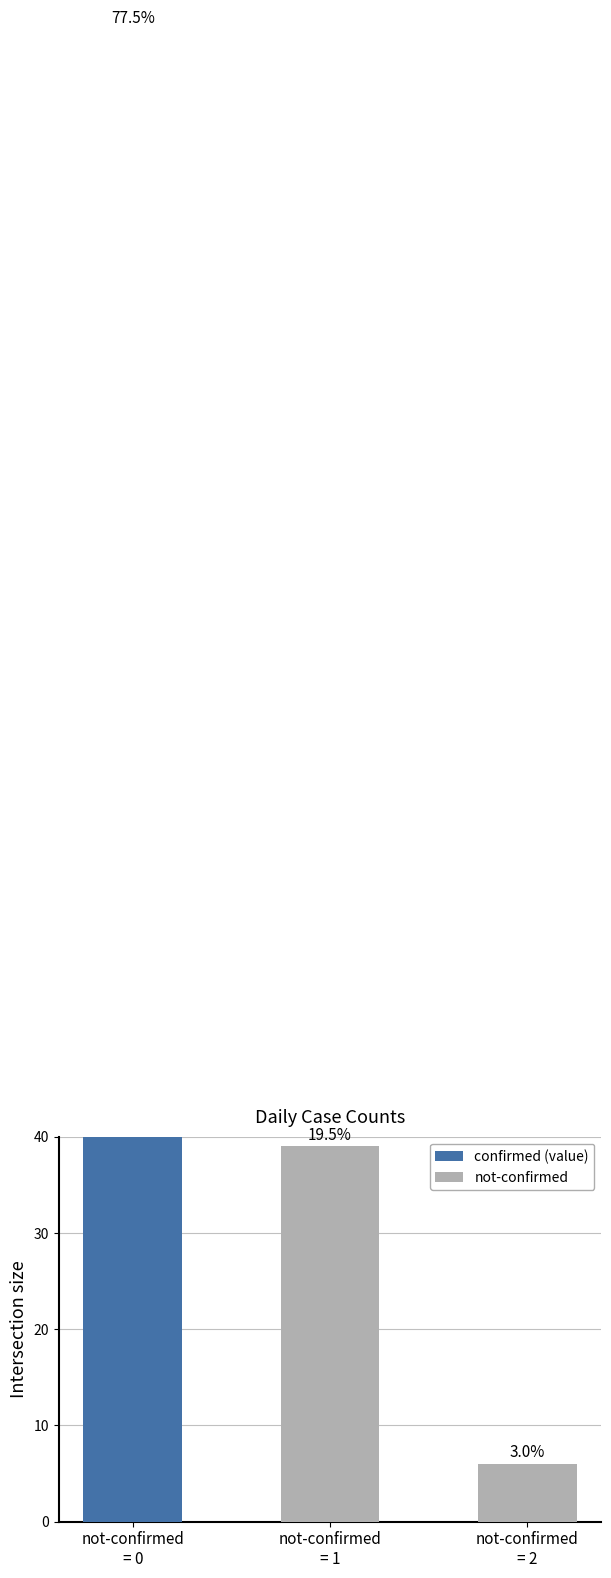

Between not-confirmed
= 2 and not-confirmed
= 1, which is larger?

not-confirmed
= 1